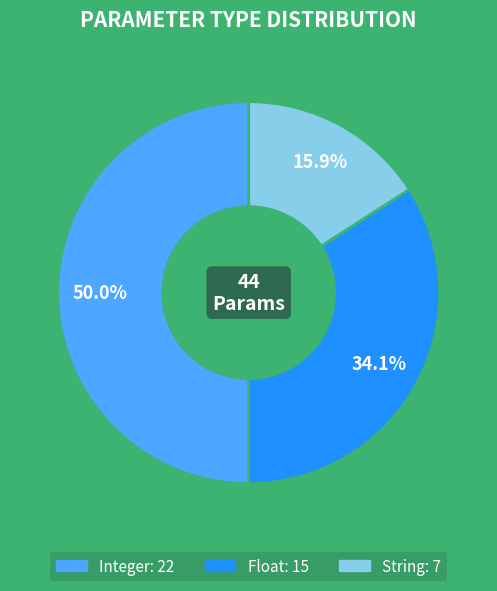

Count the number of slices in the pie.

3